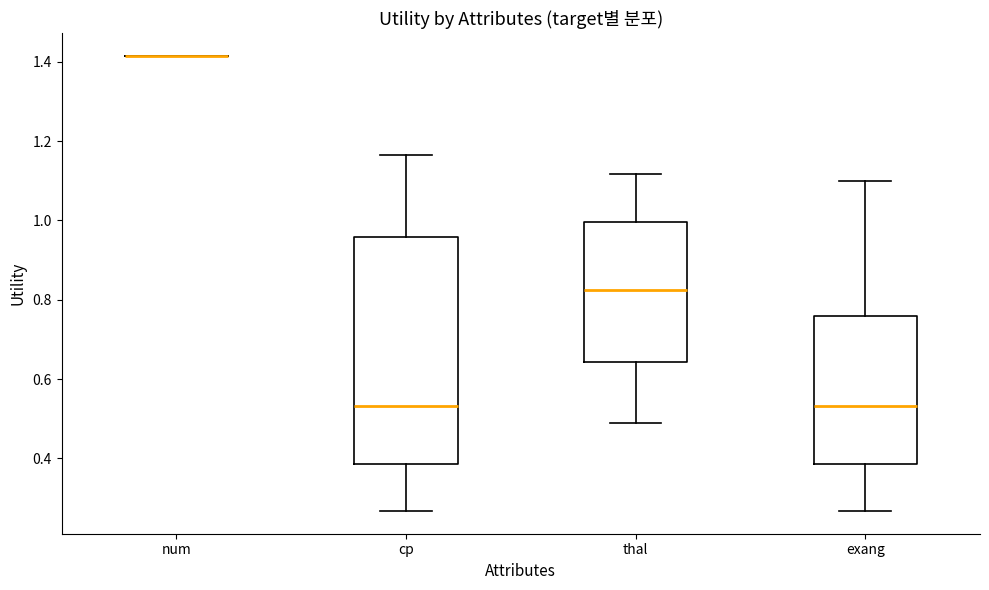

Reading left to right, transcribe this box plot: for each box, give where its median line is, the range the box spans, and where its two whiskers end, as read against the y-axis. The values are not printed on the chart, so give them approximately, as read against the axis.

num: box collapsed to a line at 1.42, whiskers 1.42 to 1.42
cp: median 0.54, box 0.38 to 0.96, whiskers 0.26 to 1.16
thal: median 0.82, box 0.64 to 1.00, whiskers 0.48 to 1.12
exang: median 0.54, box 0.38 to 0.76, whiskers 0.26 to 1.10